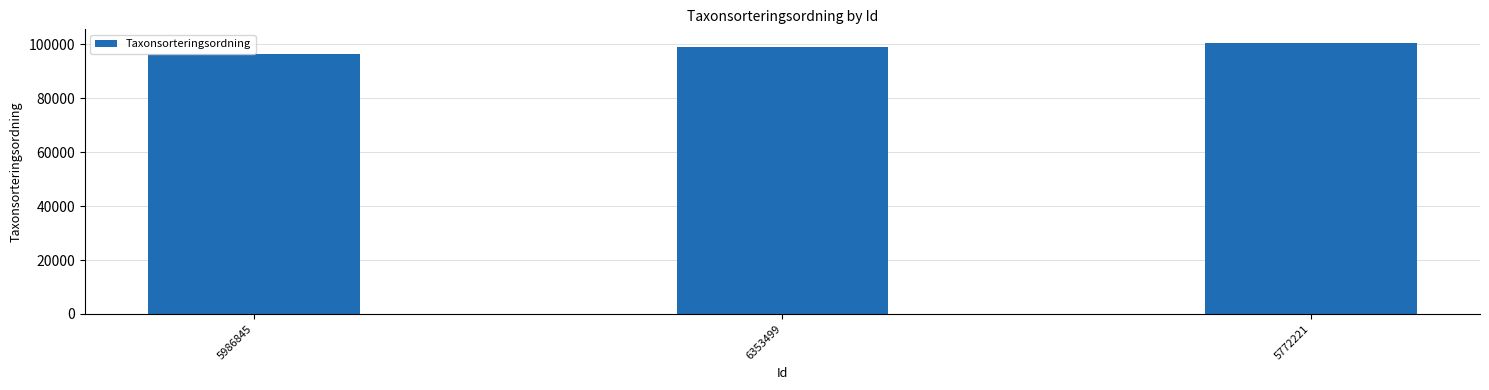

How many bars are there in total?

3